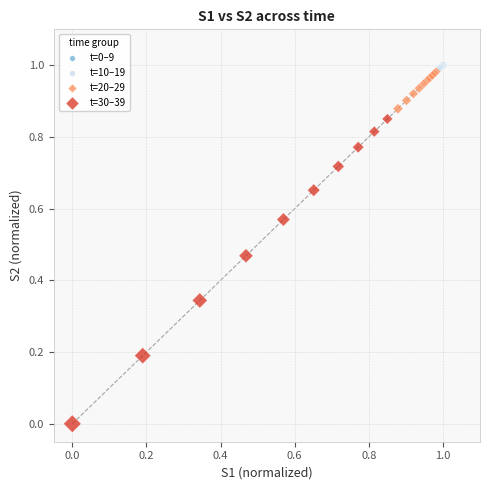

Which series contains the lowest Y value?

t=30–39